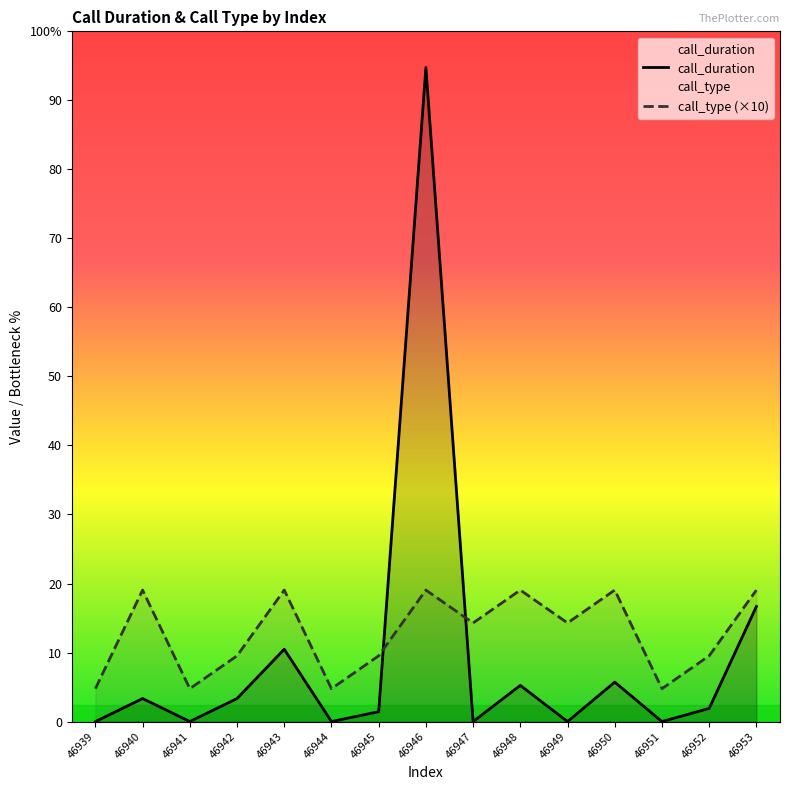

Is the value of call_type at 46942 greater than the value of call_duration at 46950?

Yes